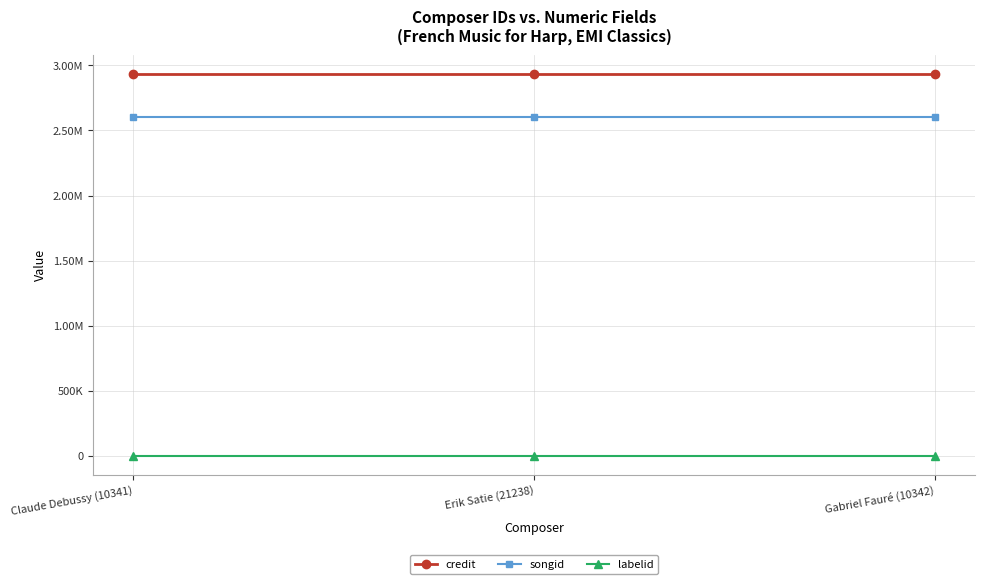

Does the chart have visible grid lines?

Yes